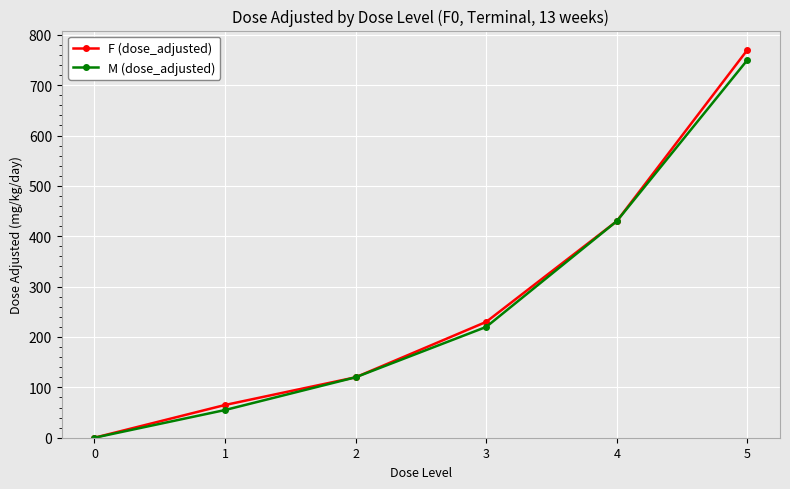

What is the difference between the M (dose_adjusted) values at 5 and 2?

630